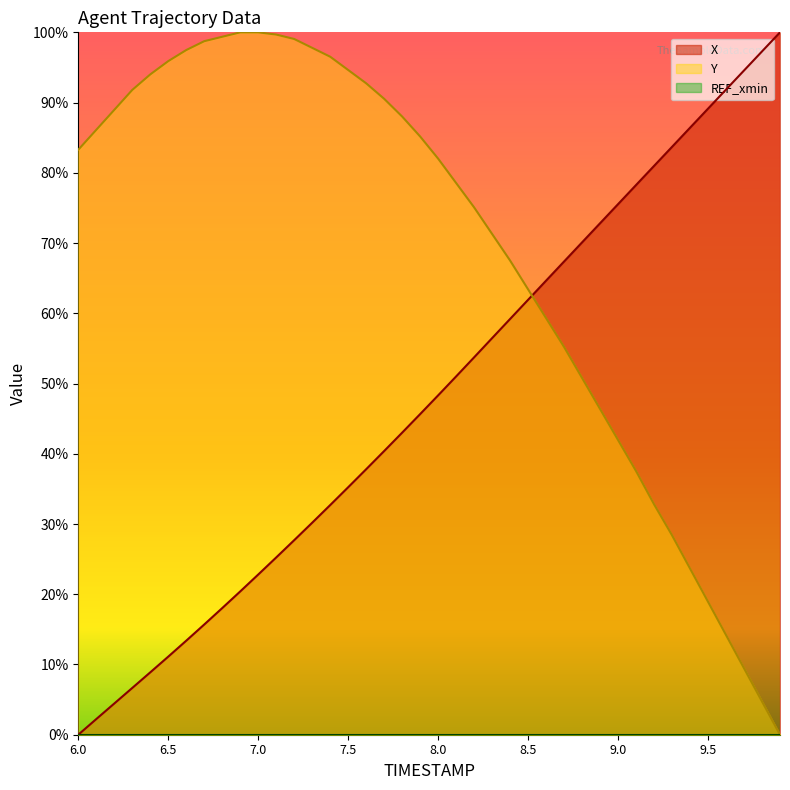

How many positive values does the X series have?

39